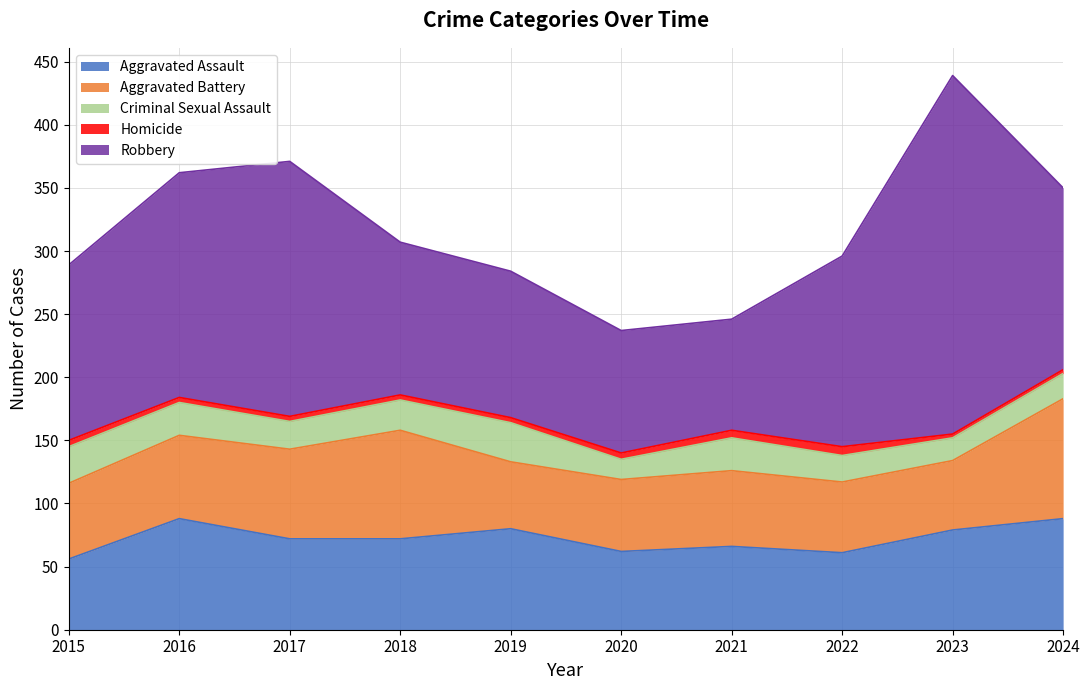

The value of Aggravated Battery at 2016 is 66. True or false?

True